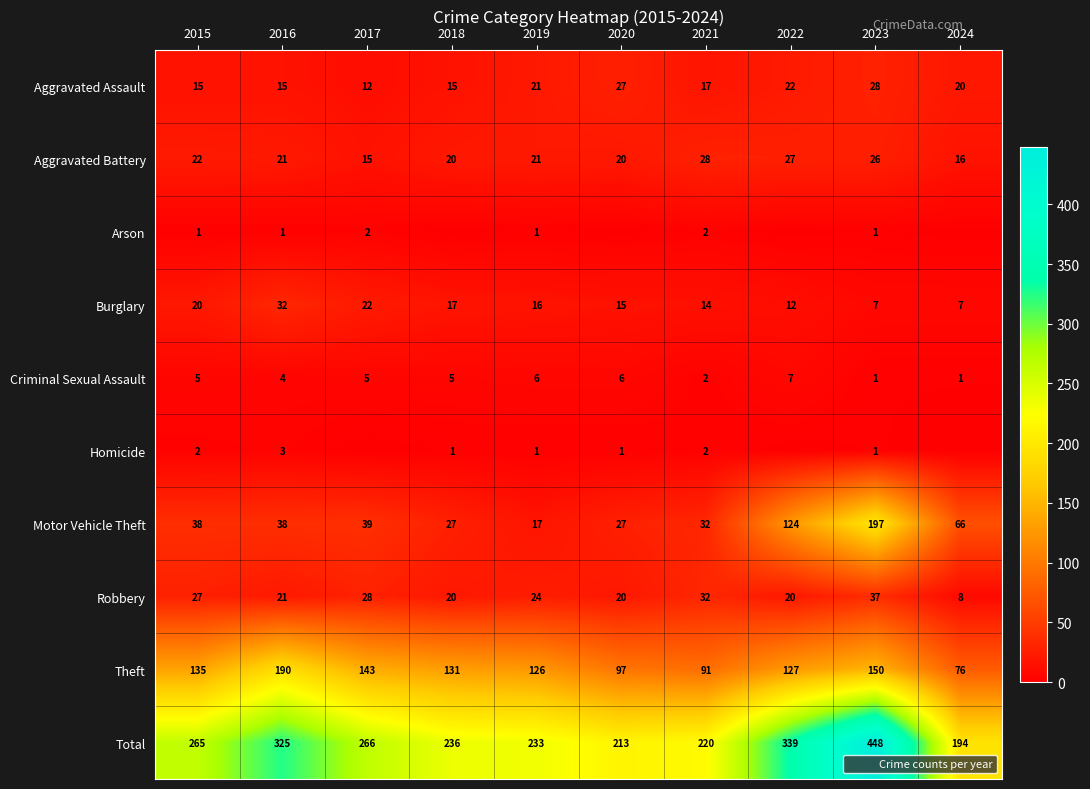

At how many categories does at least one series exceed 318?

3